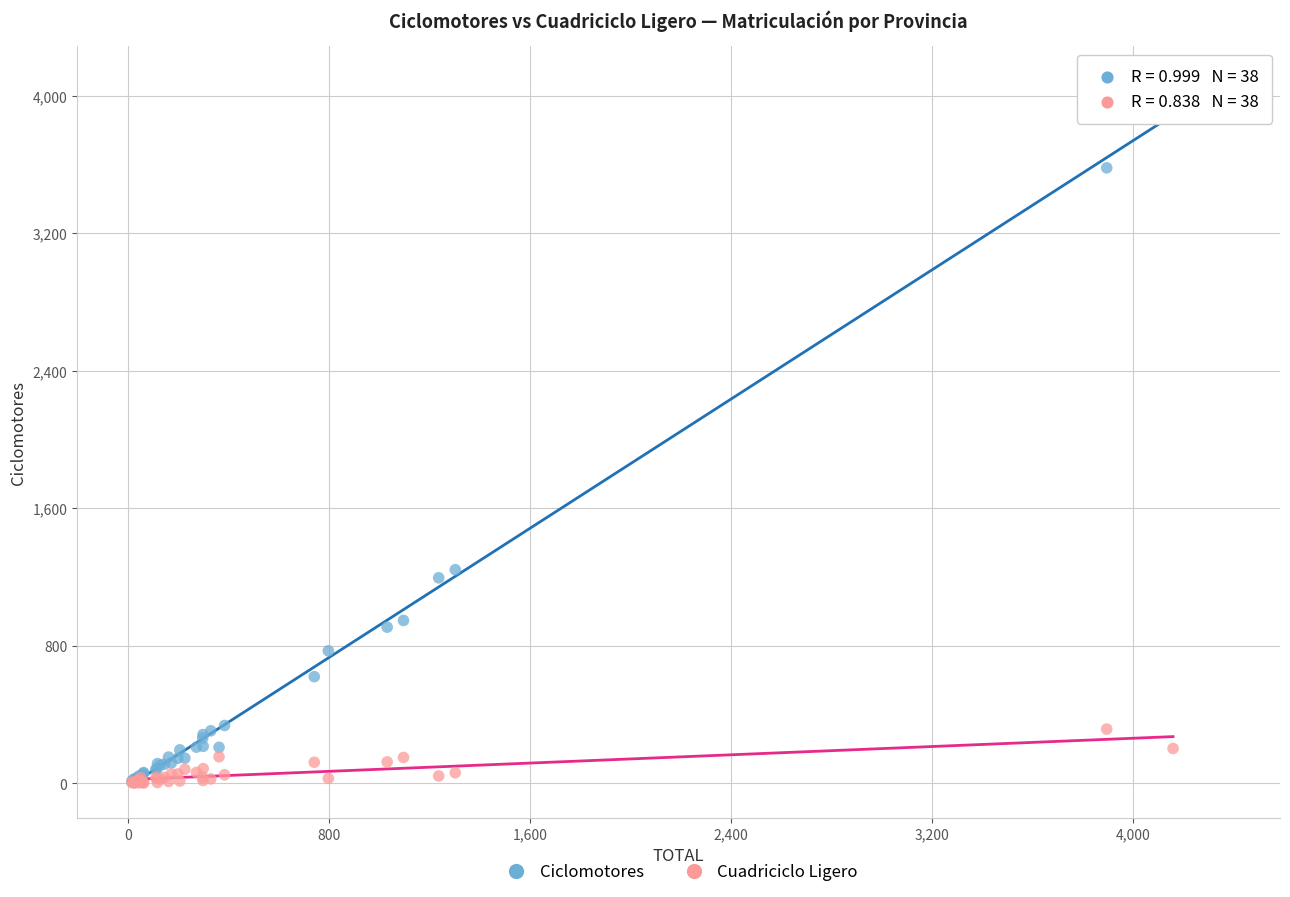

In the Ciclomotores series, what Y value is closest to 1984?

1242